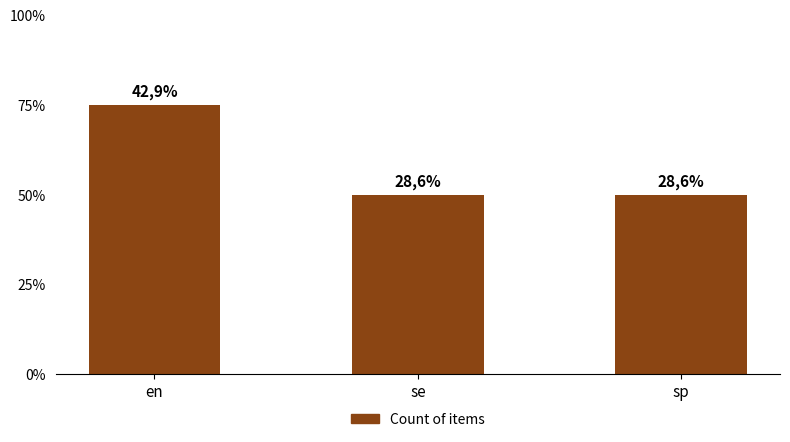

What is the ratio of the value at en to the value at sp?

1.5